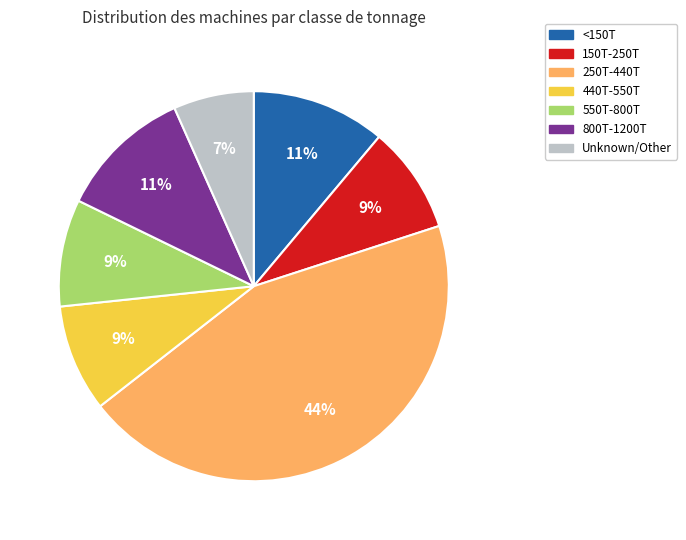

To the nearest percent, what is the average slice percentage?

14%